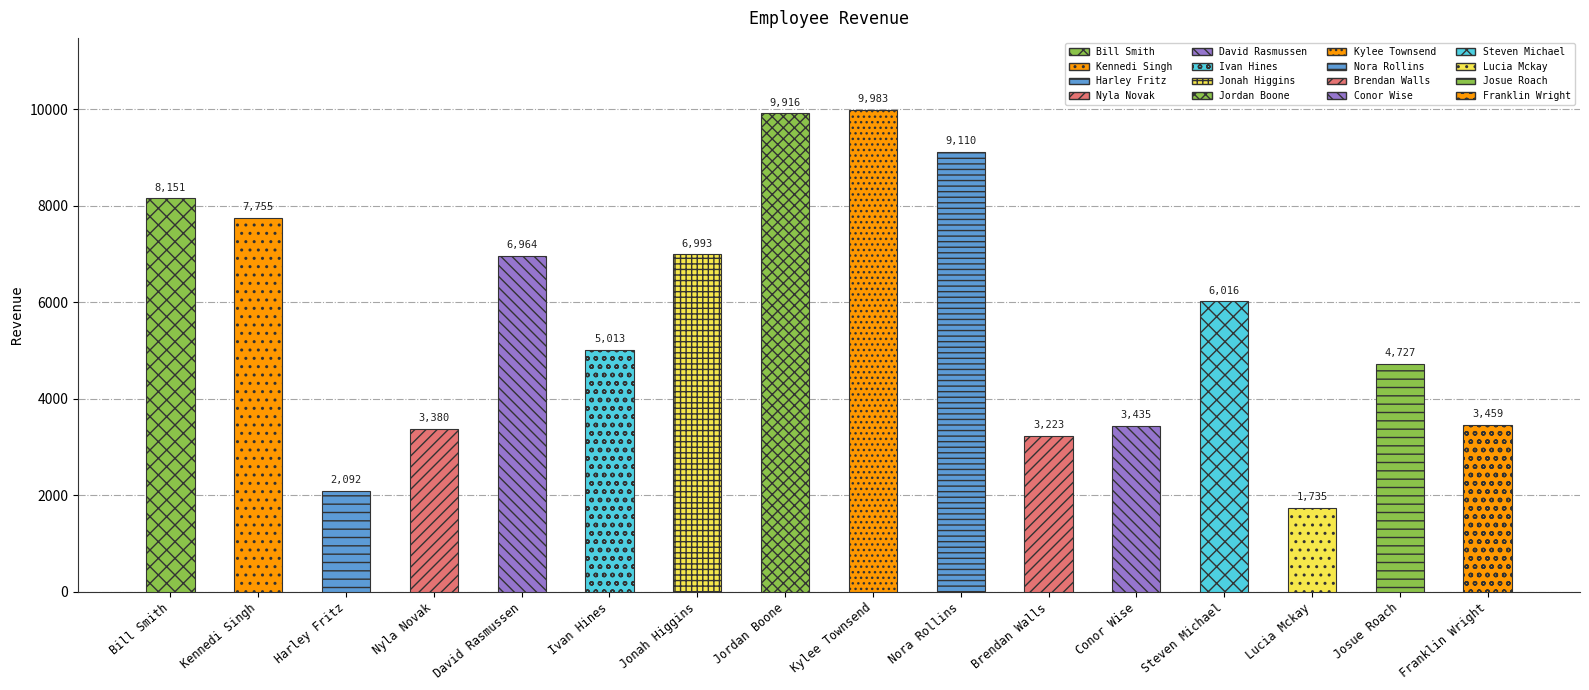

Reading left to right, extract all data points from this chart.

8151.2	7755.5	2092.3	3380.1	6964.1	5012.6	6993.4	9916.1	9982.8	9110.3	3222.9	3435.3	6016.4	1734.6	4726.9	3459.0